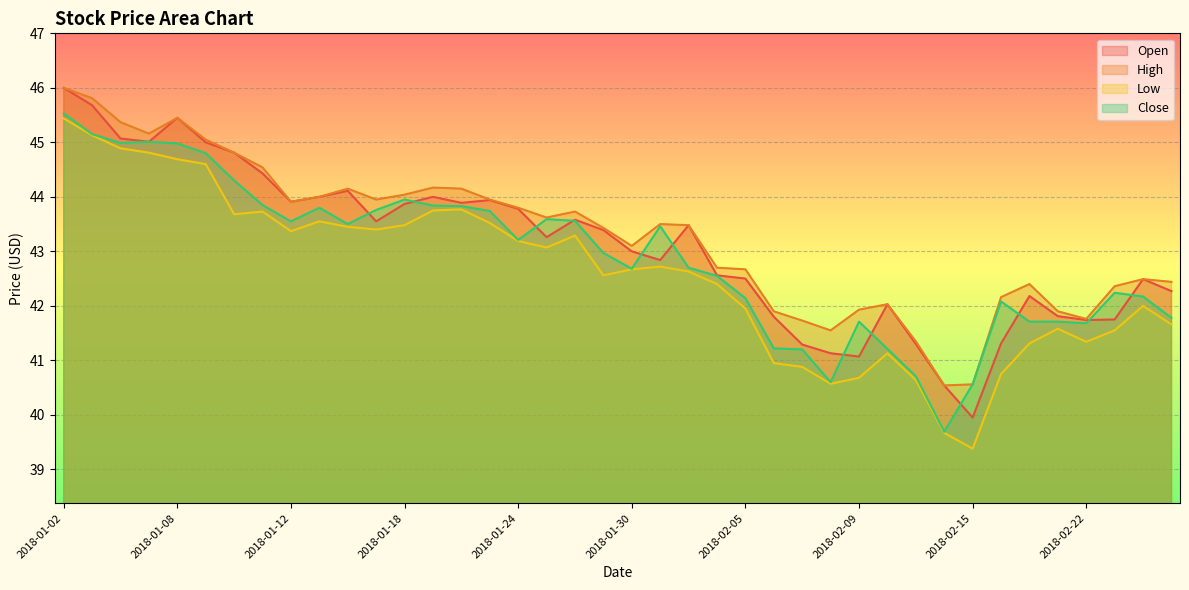

At which label does Open first exceed 43?

2018-01-02